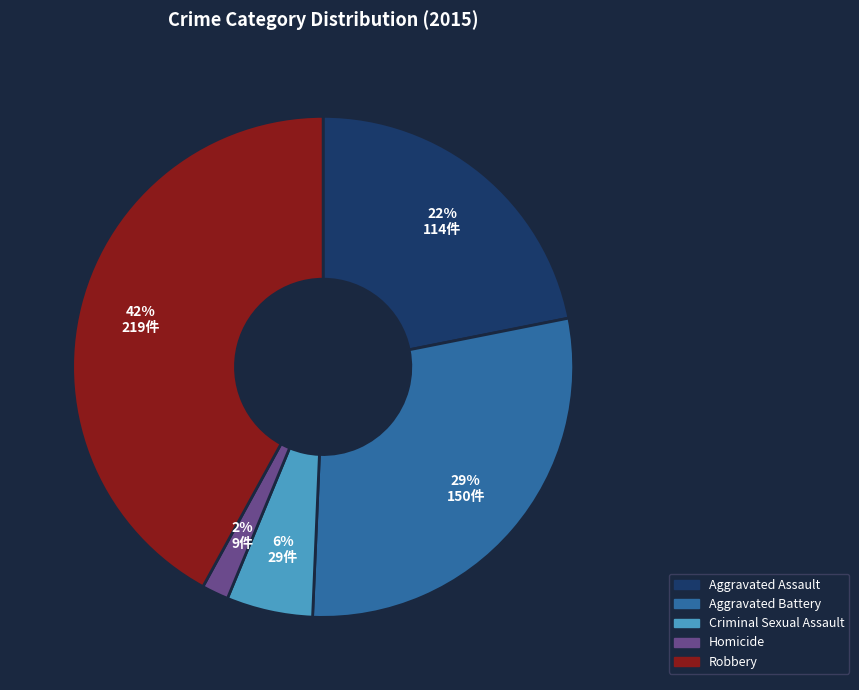

To the nearest percent, what percentage of the pie is Criminal Sexual Assault?

6%